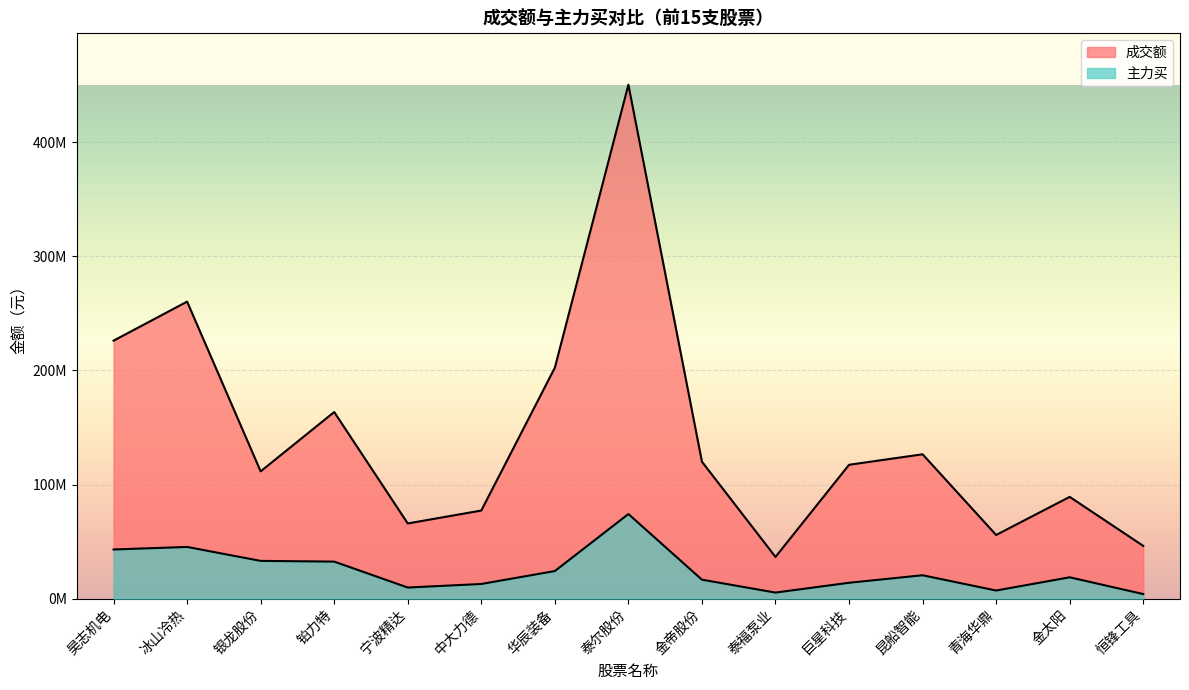

True or false: 主力买 has more than 2 points higher than both neighbors.

True